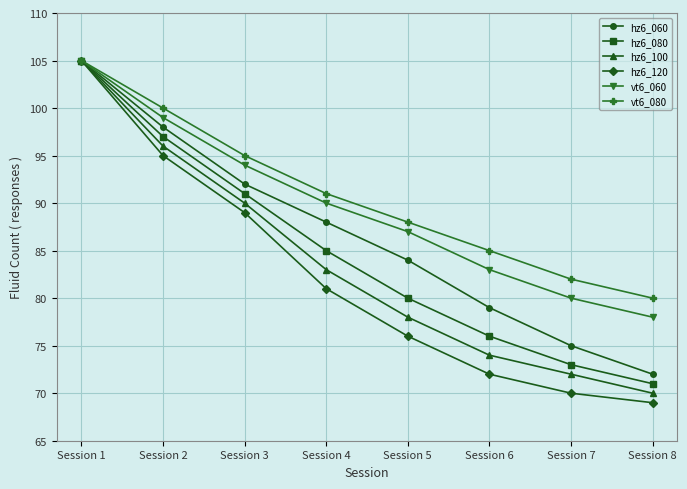

What is the total value across all series at Session 1?

630